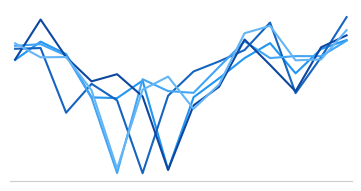

Does the chart display data point markers on the line(s)?

No